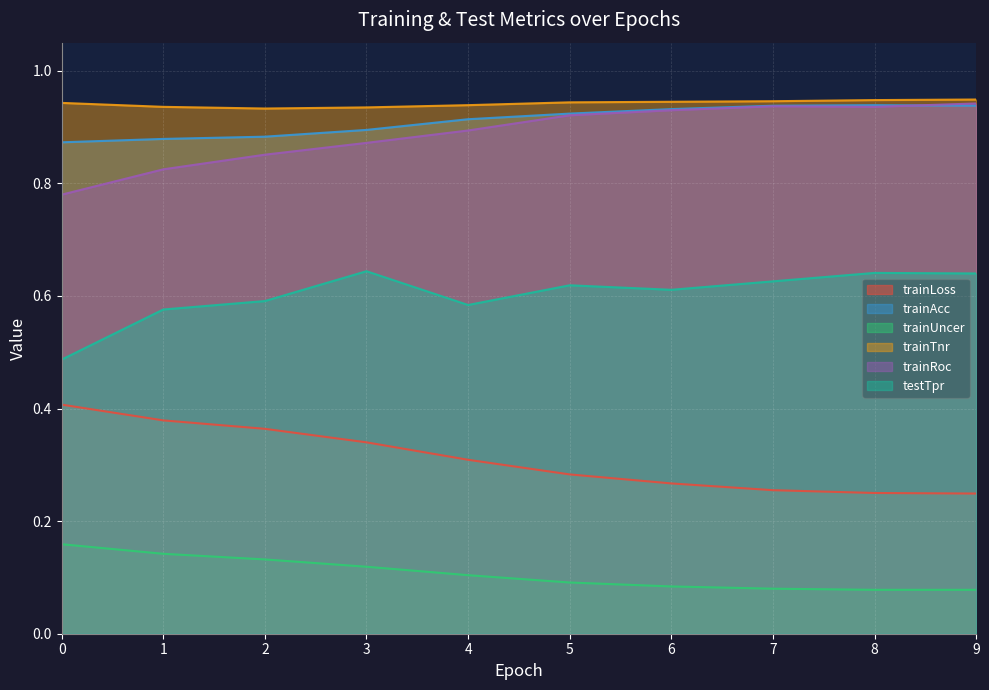

In trainRoc, how many points are higher than both neighbors (excluding endpoints)?

1